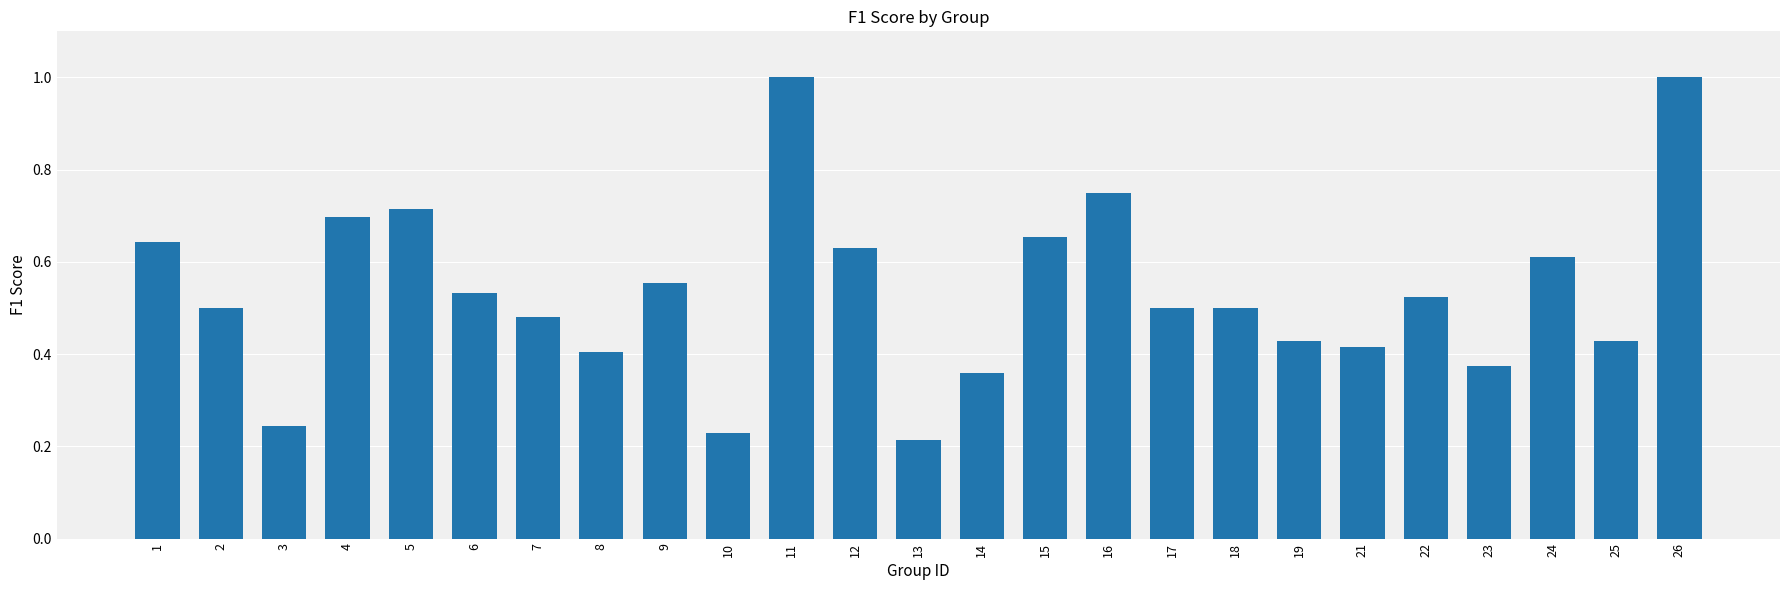

What is the value of the 11th bar from the left?

1.0